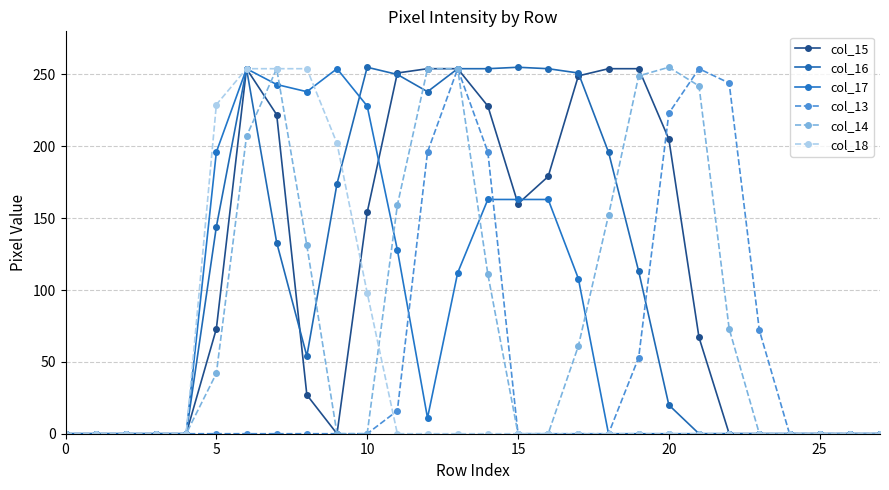

How many data points in col_13 are above 0?

9